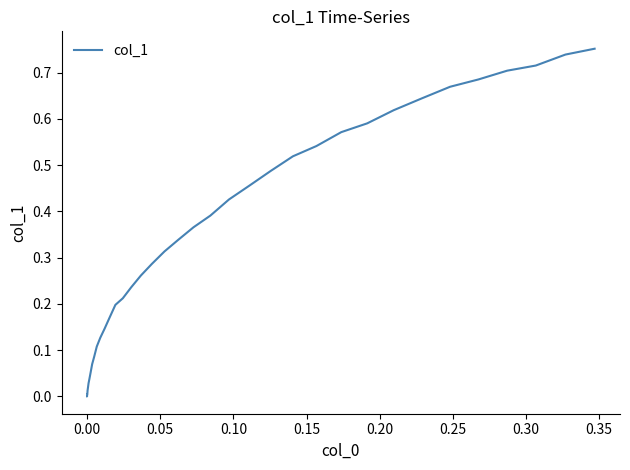

Does the chart have visible grid lines?

No